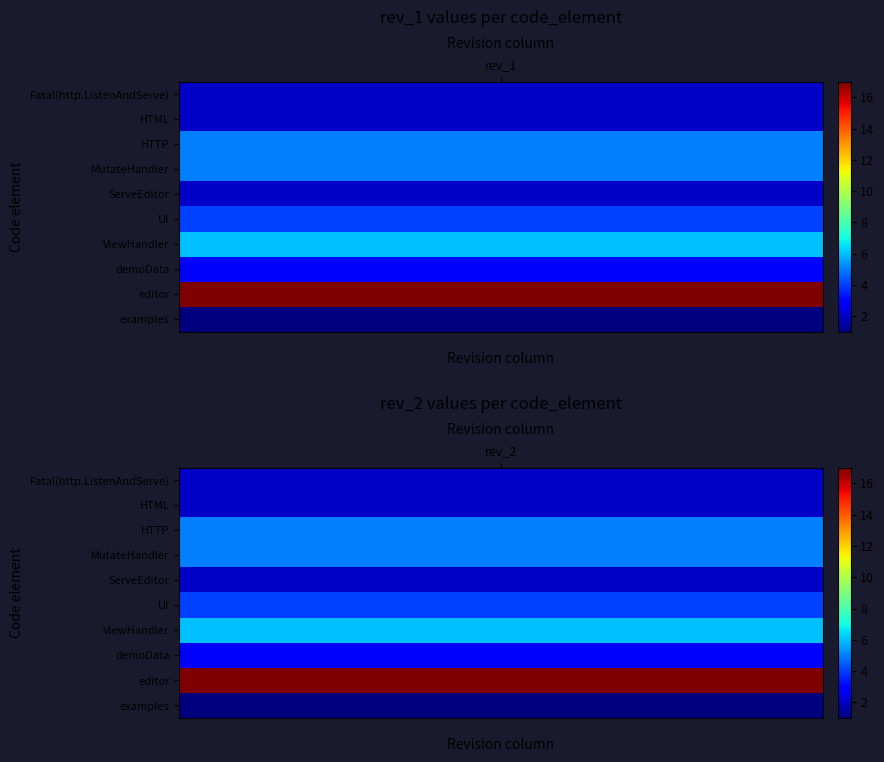

What value does the Fatal(http.ListenAndServe(":8000", nil) series have at 0?

2